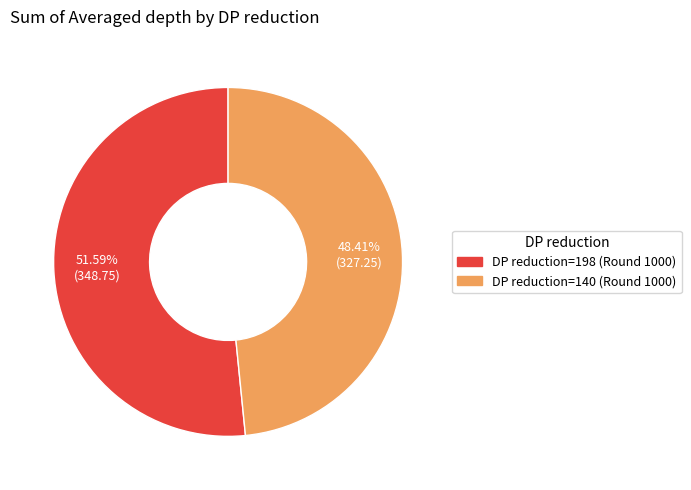

Does any single category account for the majority?

Yes